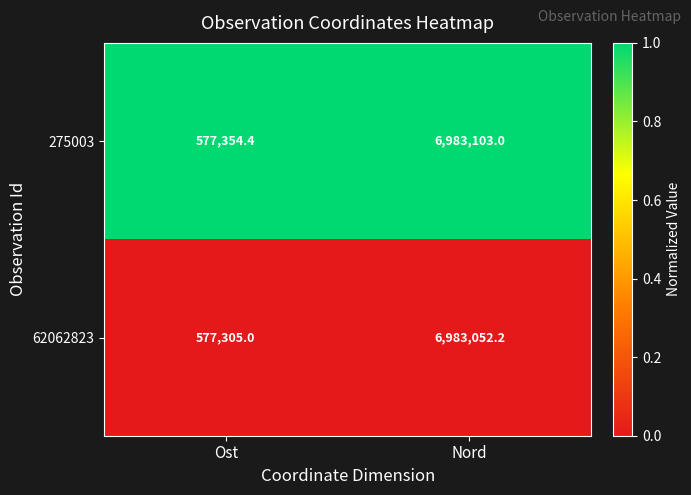

Rank the series by their average value, from lowest to highest.

62062823, 275003